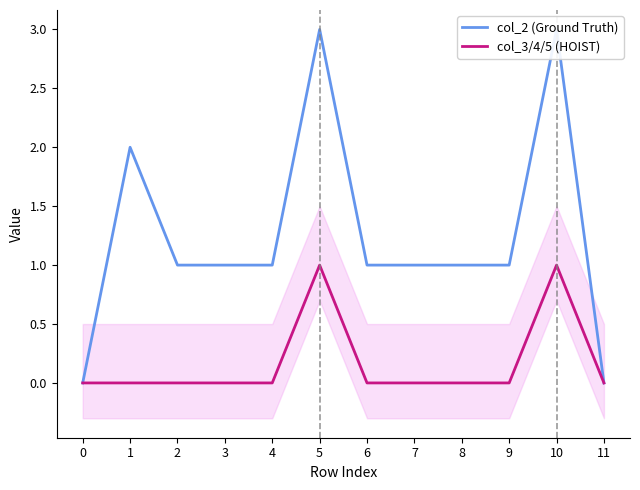

What is the average value of the col_2 (Ground Truth) series?

1